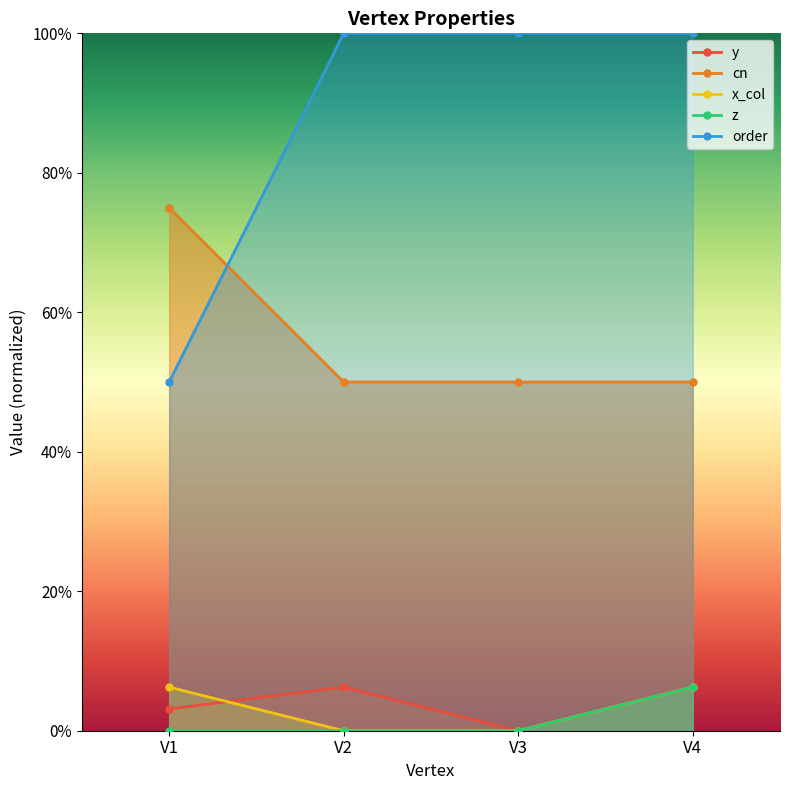

Which series has the largest total across all categories?

order